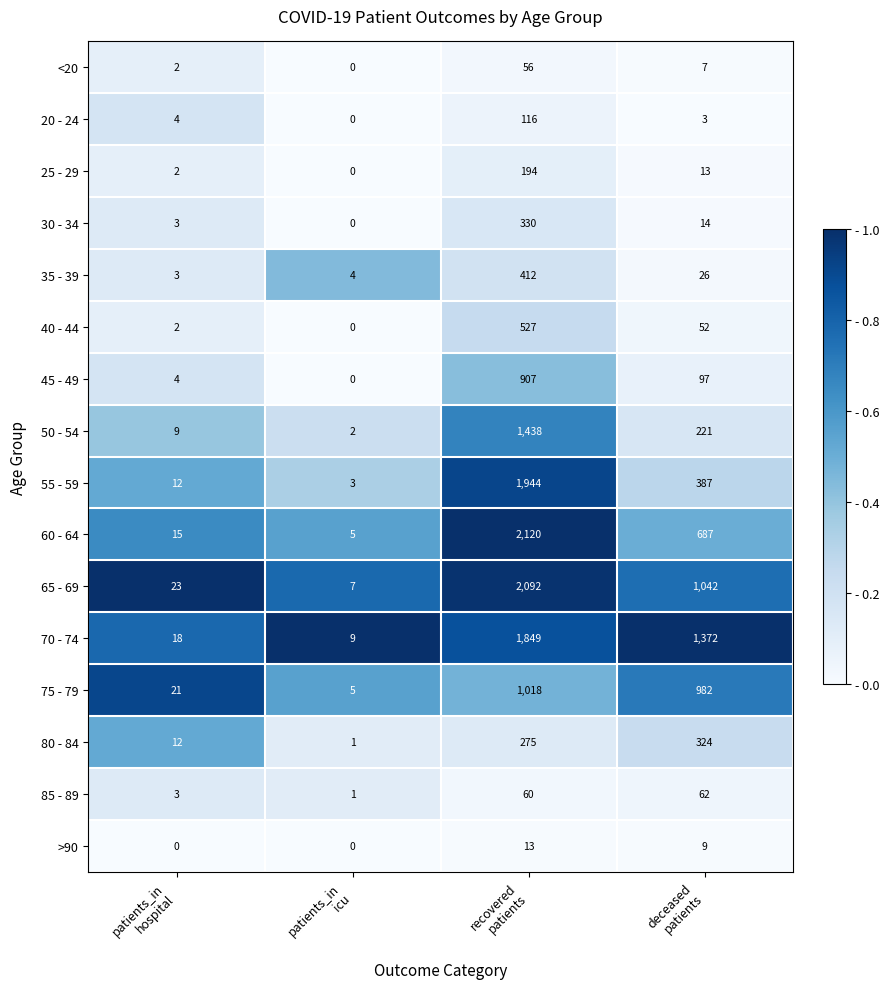

What is the difference between the maximum and minimum values in the 60 - 64 series?

2115